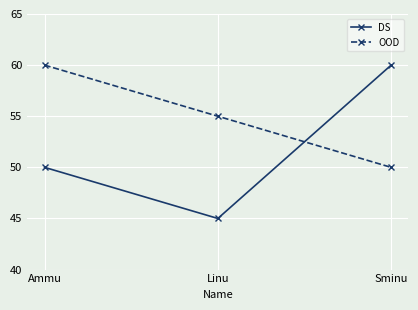

Reading left to right, transcribe all the data shown in this chart.

DS: 50	45	60
OOD: 60	55	50